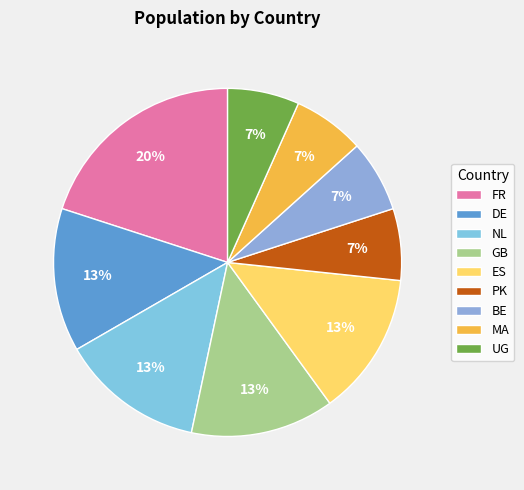

How many segments does this pie chart have?

9